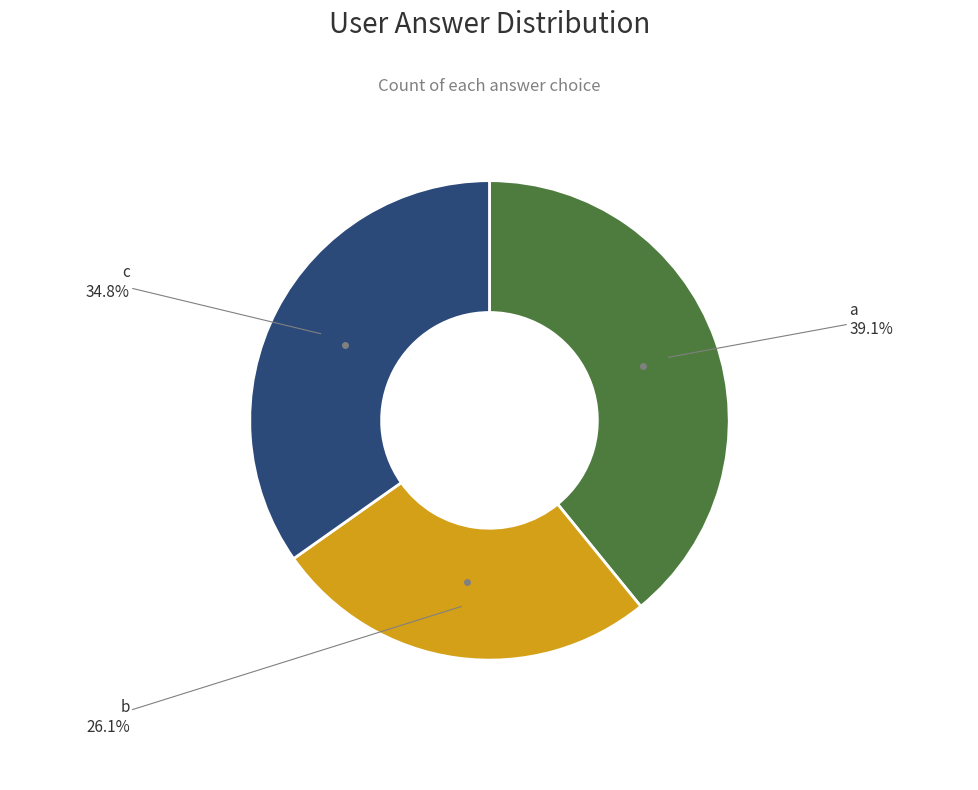

Is there any slice that represents more than half of the pie?

No